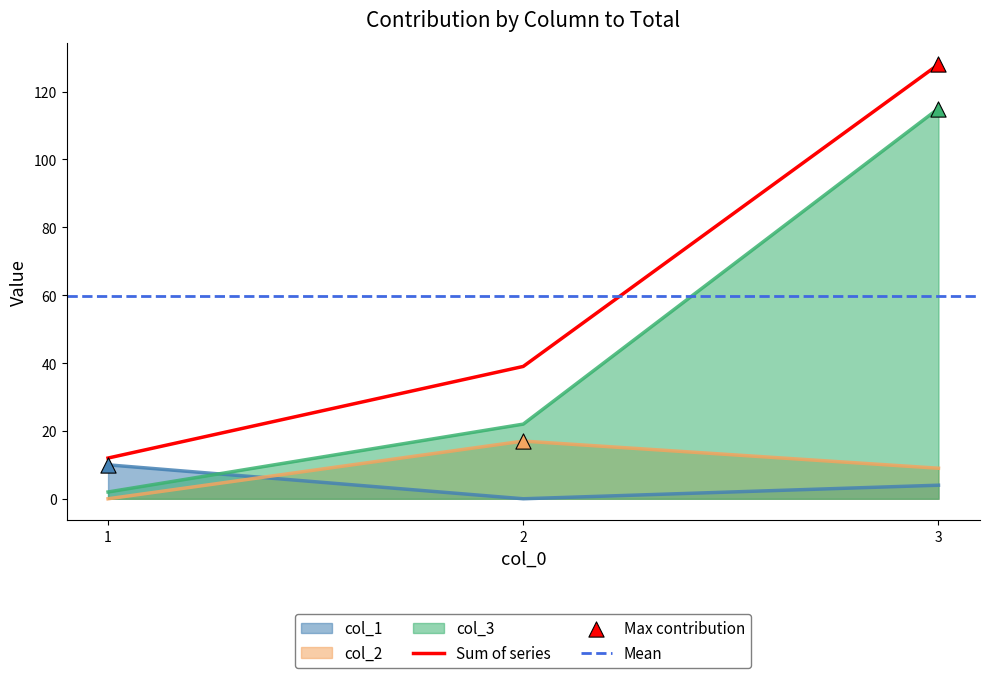

Which series reaches the maximum Y coordinate?

col_3